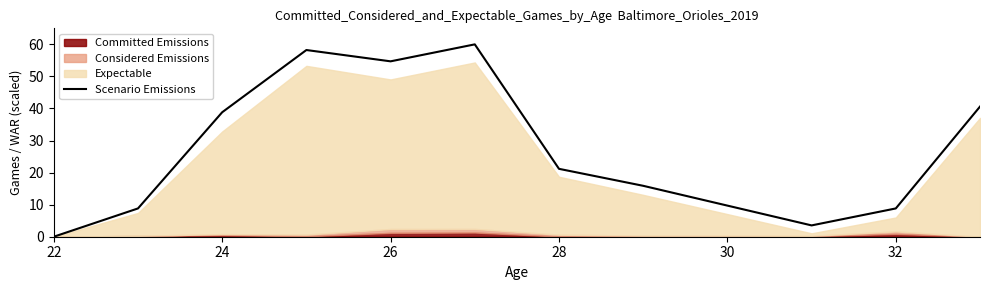

At which label does Scenario Emissions reach its minimum?

22